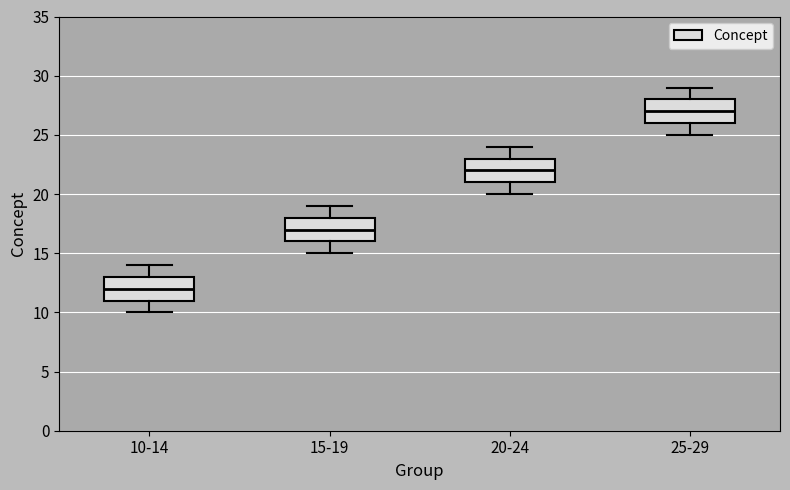

Reading left to right, transcribe this box plot: for each box, give where its median line is, the range the box spans, and where its two whiskers end, as read against the y-axis. The values are not printed on the chart, so give them approximately, as read against the axis.

10-14: median 12, box 11 to 13, whiskers 10 to 14
15-19: median 17, box 16 to 18, whiskers 15 to 19
20-24: median 22, box 21 to 23, whiskers 20 to 24
25-29: median 27, box 26 to 28, whiskers 25 to 29